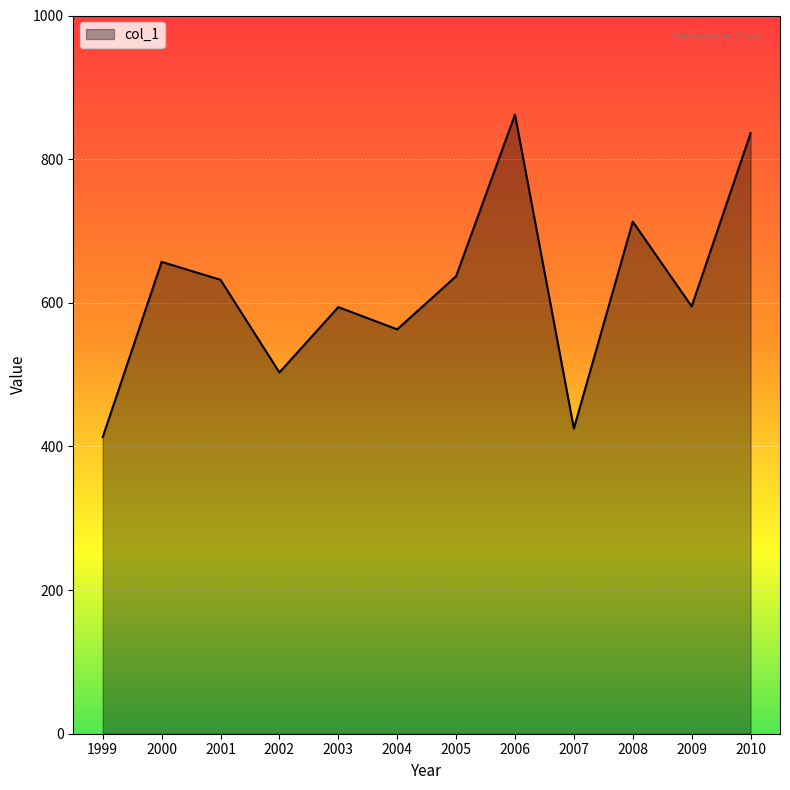

What is the change in value from 1999 to 2000?

+244